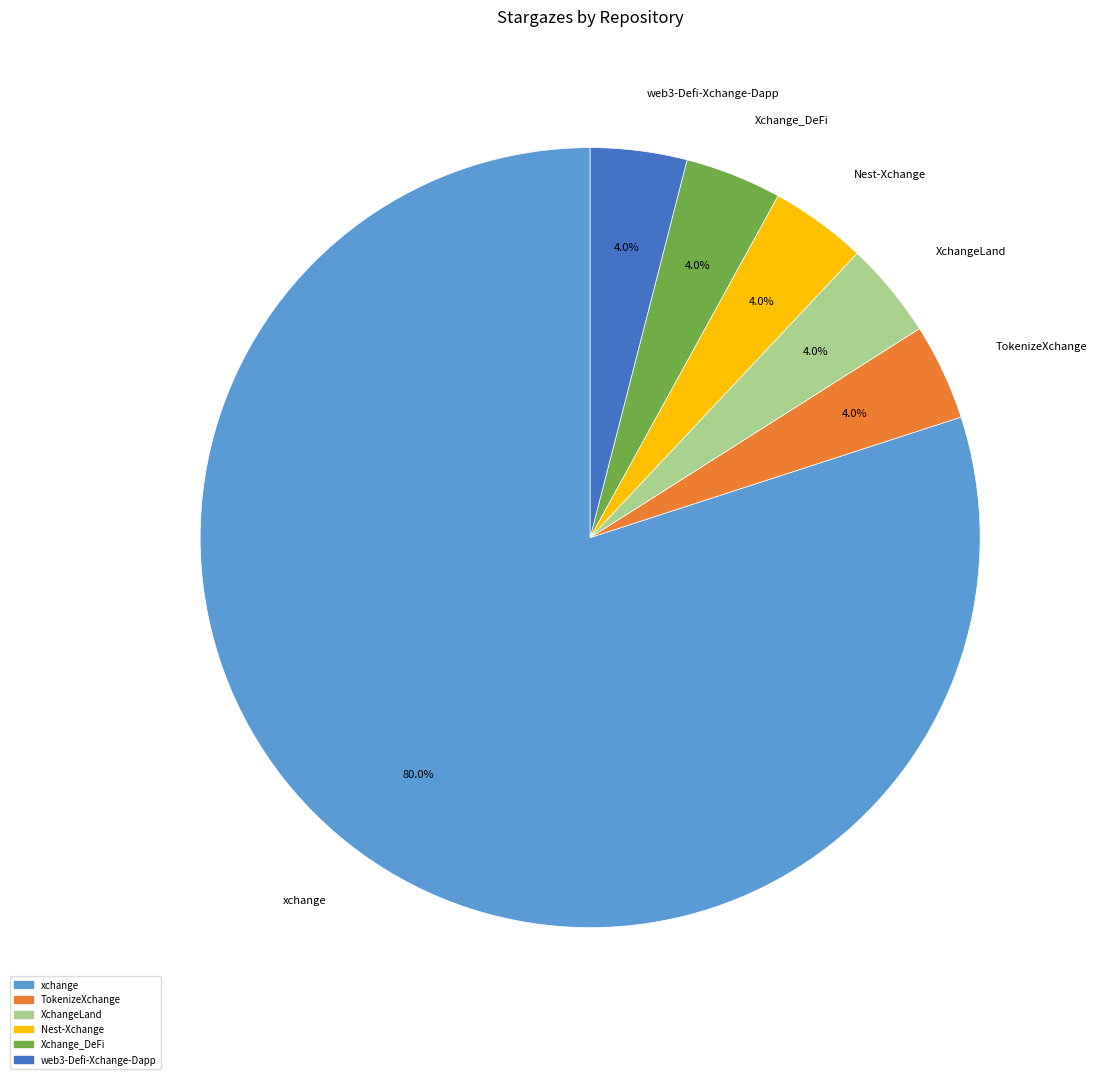

Count the number of slices in the pie.

6